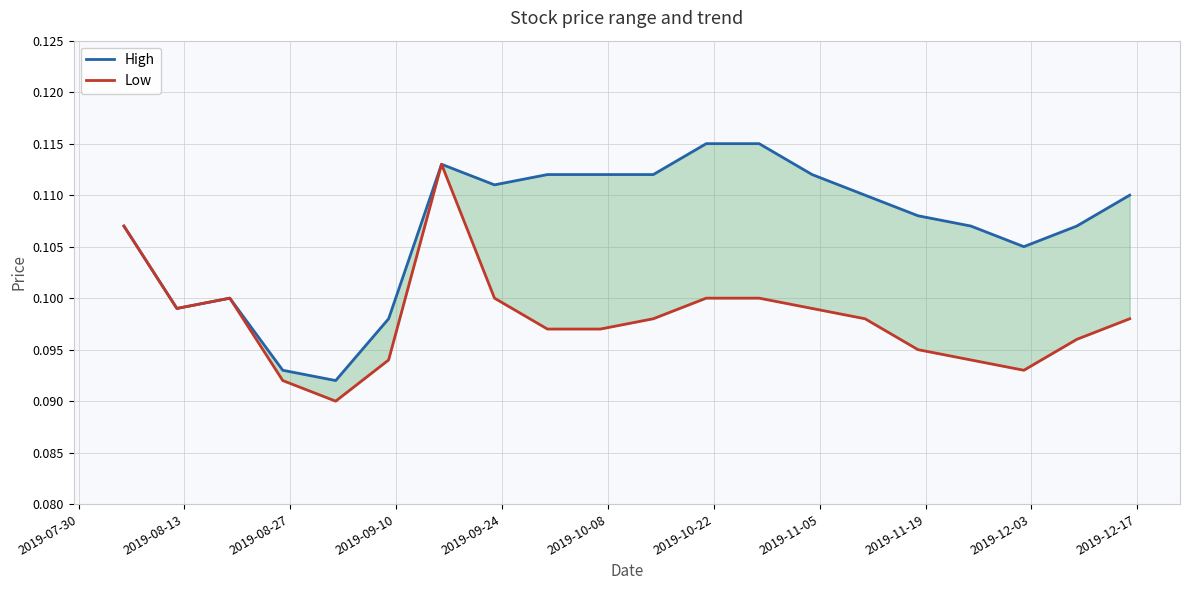

How many series are shown in this chart?

2